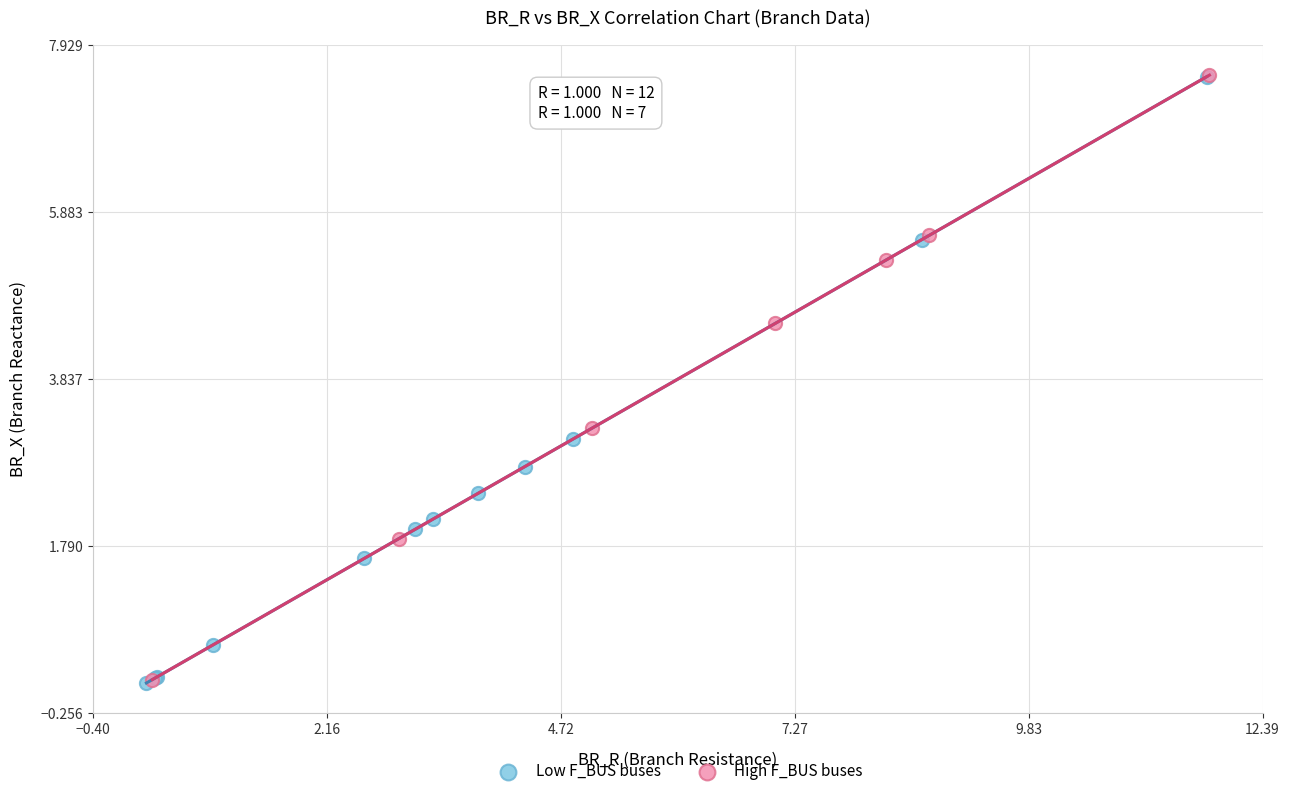

What are all the series names shown in the legend?

Low F_BUS buses, High F_BUS buses